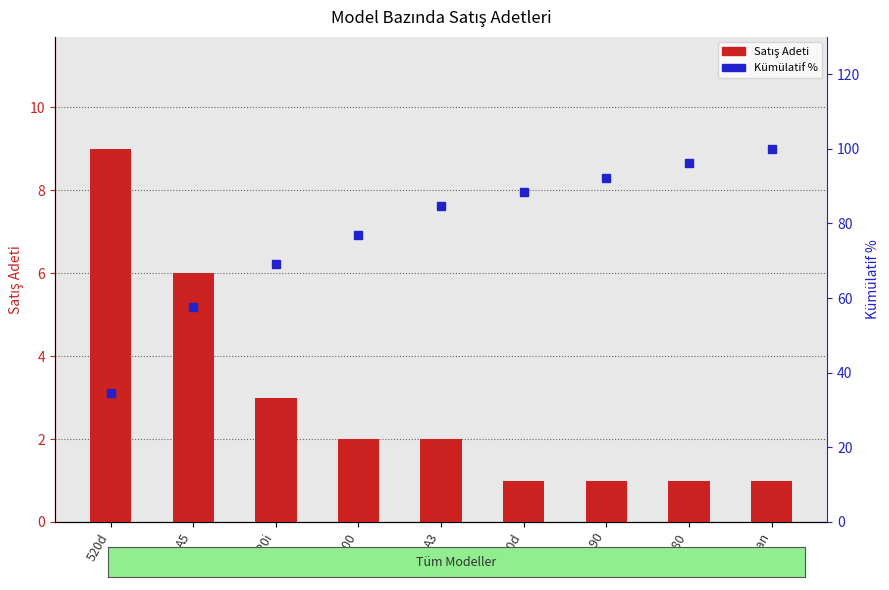

The value of Satış Adeti at A180 is 1.0. True or false?

True